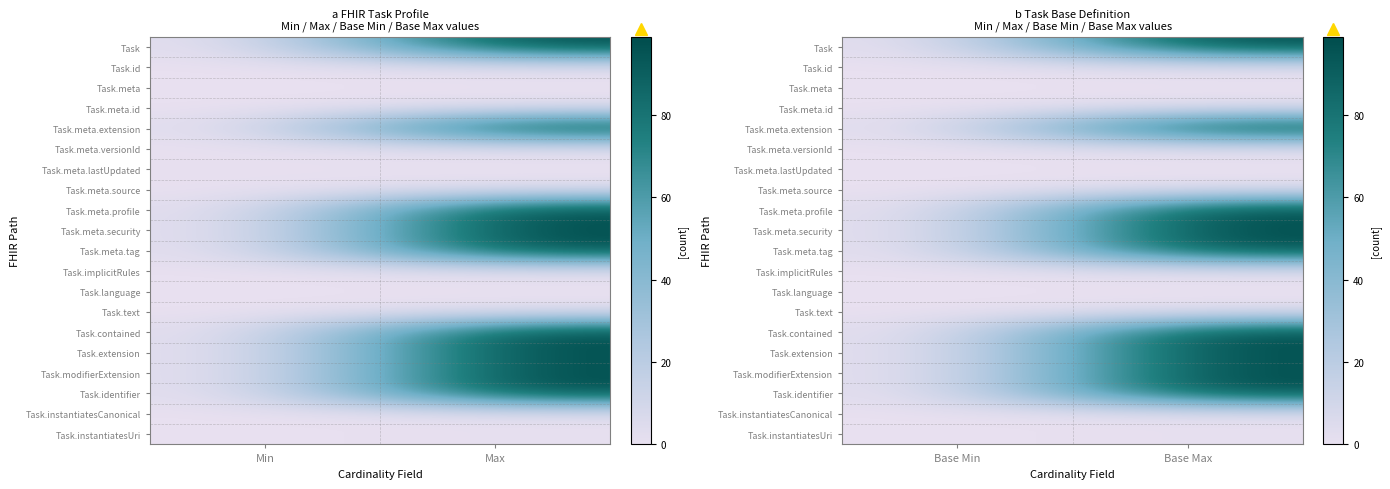

Between Min and Max, which is larger?

Max